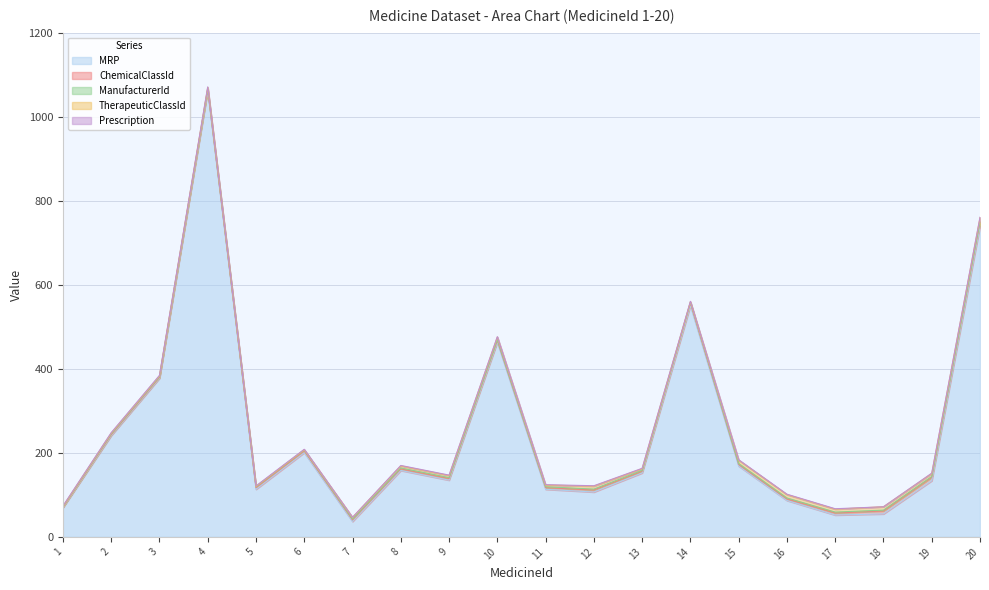

Where is the first local maximum for TherapeuticClassId?

4